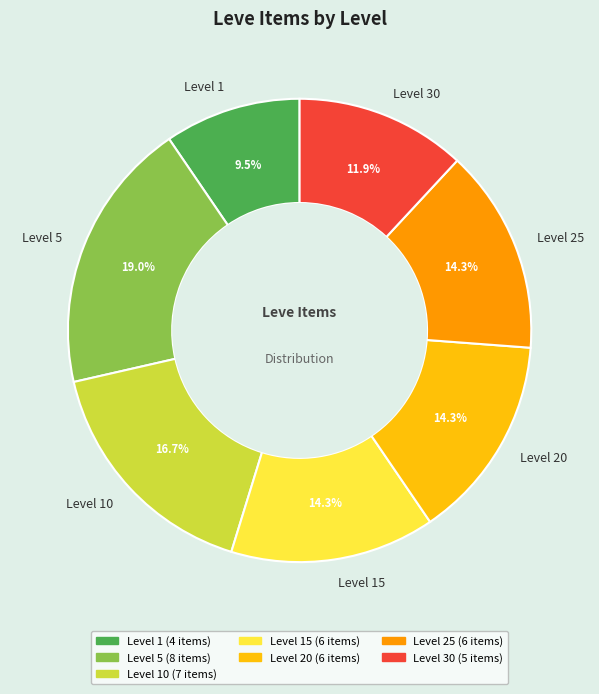

Combined, do Level 10 and Level 1 account for over 50%?

No